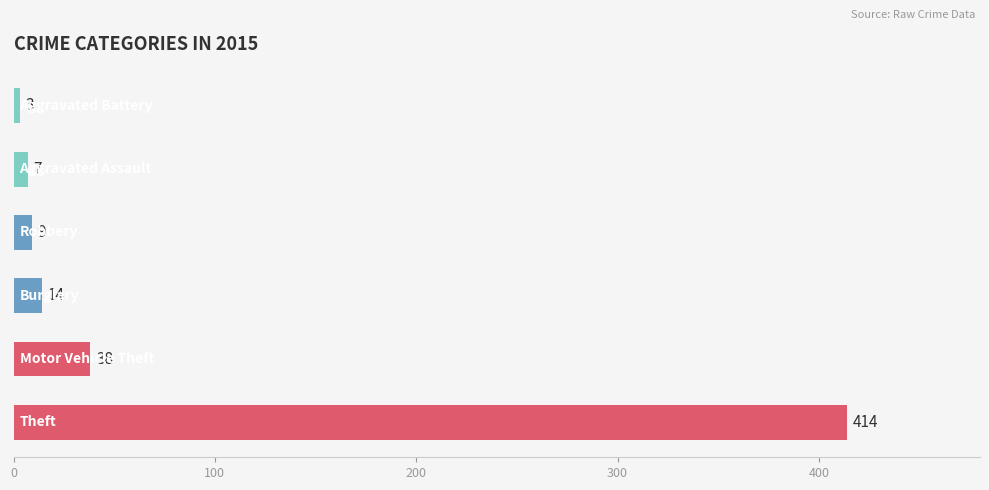

What is the sum of all values?

485